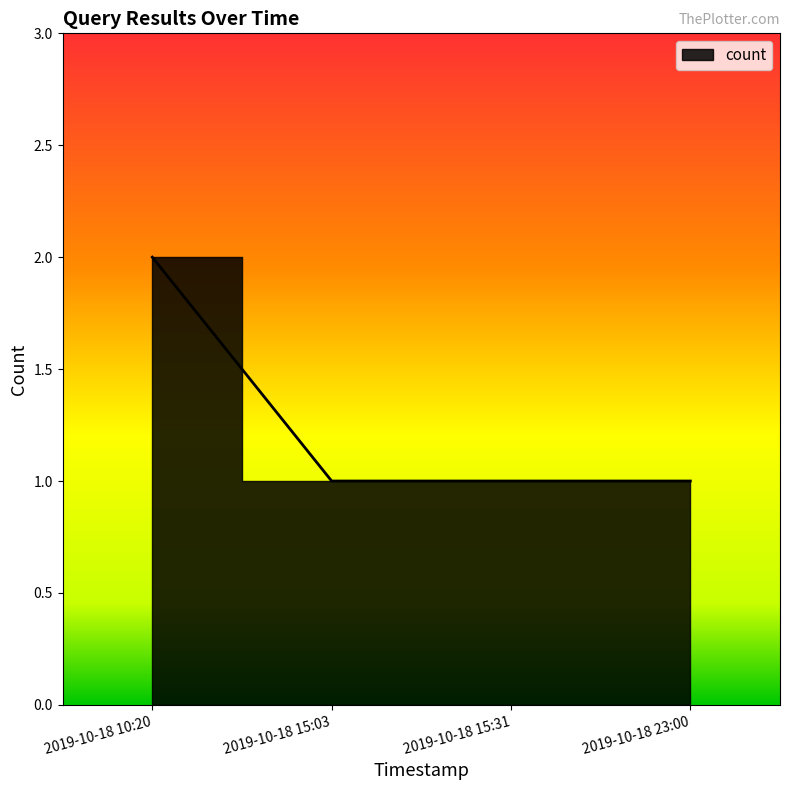

How many values exceed 1?

1